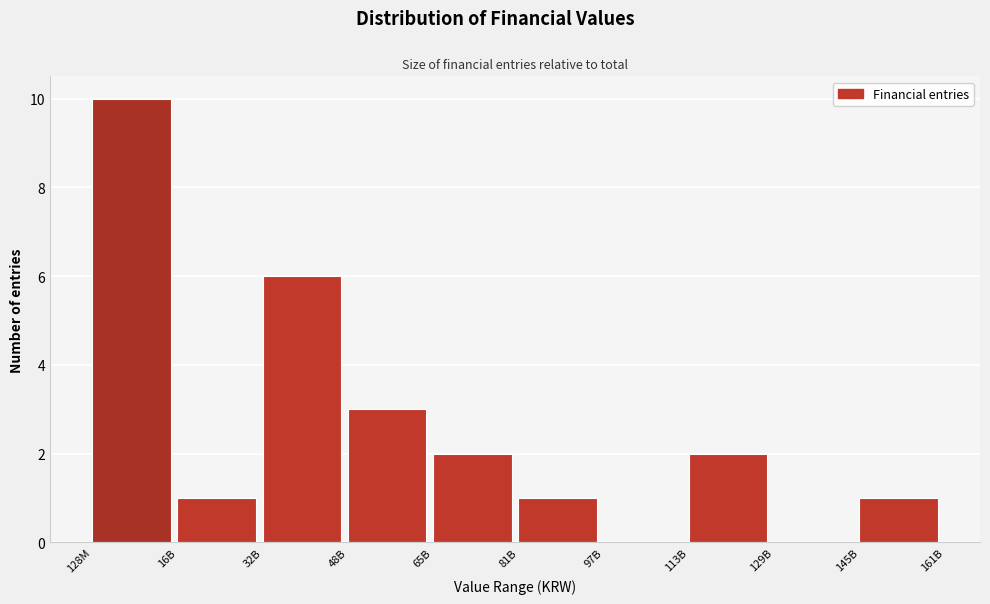

Reading left to right, transcribe all the data shown in this chart.

128M=10	16B=1	32B=6	48B=3	65B=2	81B=1	97B=0	113B=2	129B=0	145B=1